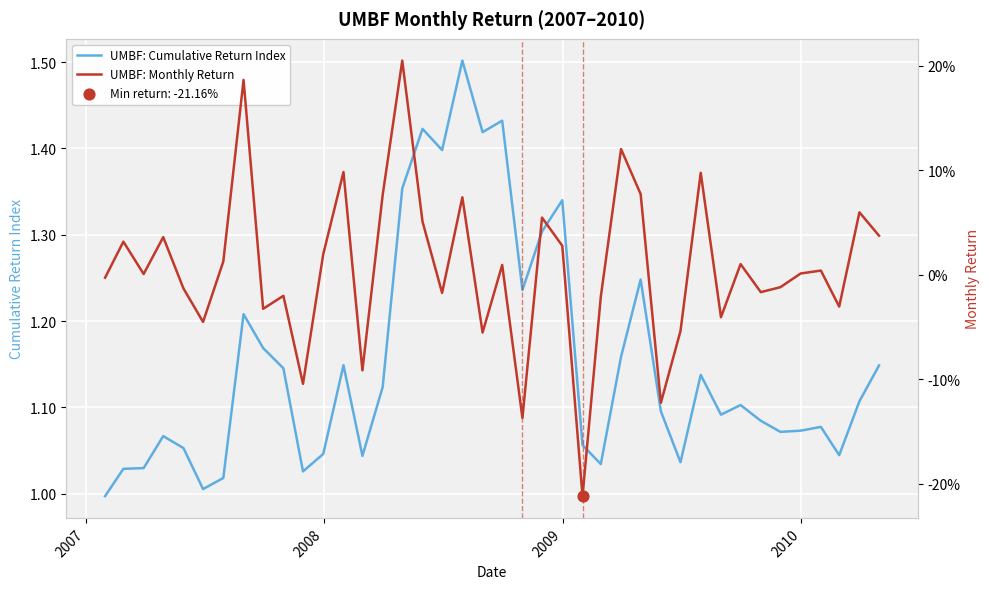

Which series has the widest spread of Y values?

UMBF: Cumulative Return Index